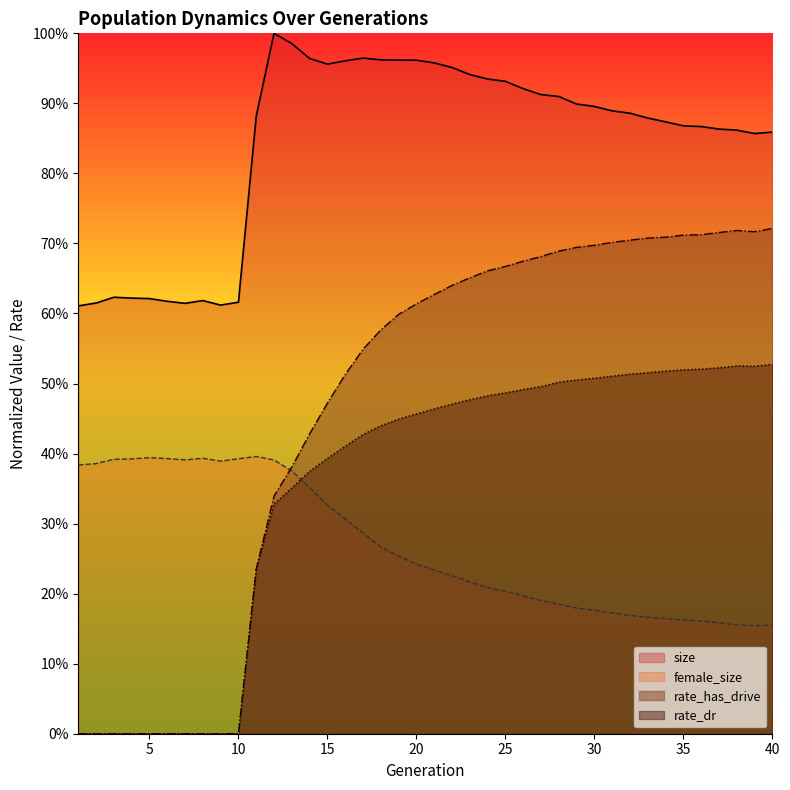

Does the chart display data point markers on the line(s)?

No